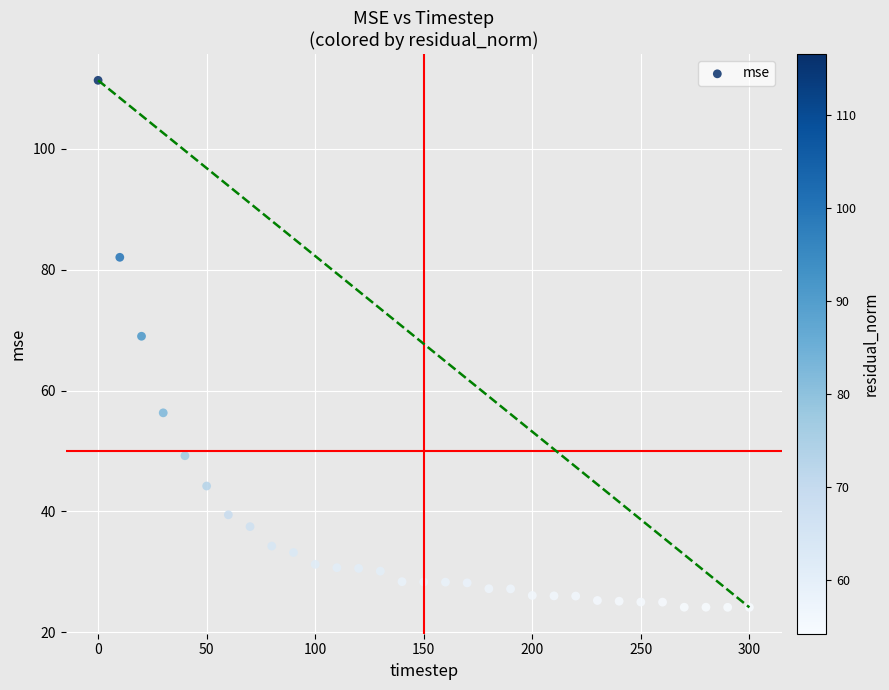

What is the range of Y values (max minus min)?

87.1